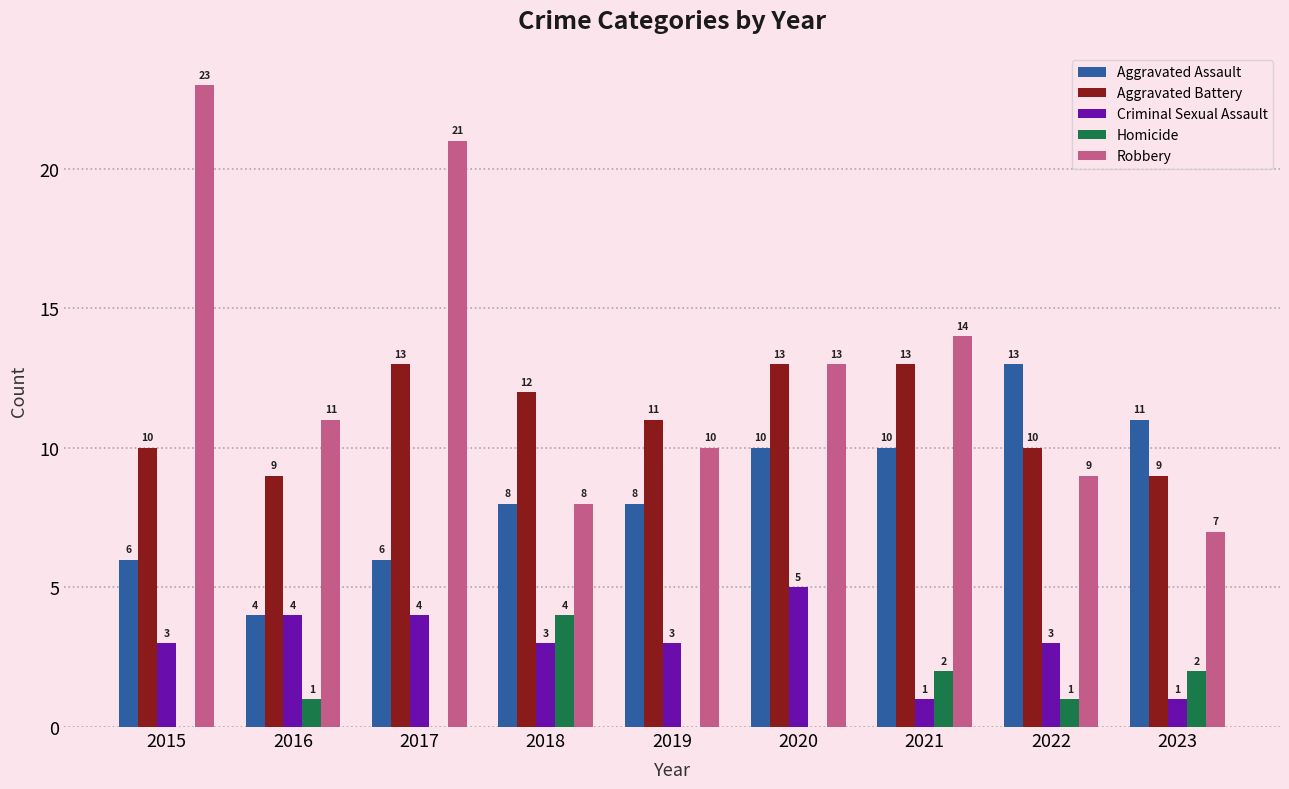

Which series has the largest total across all categories?

Robbery